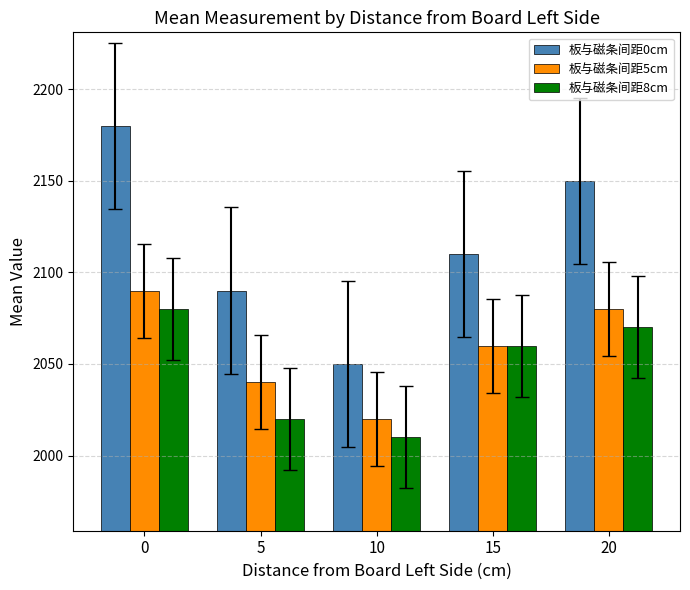

What is the smallest value displayed?

2010